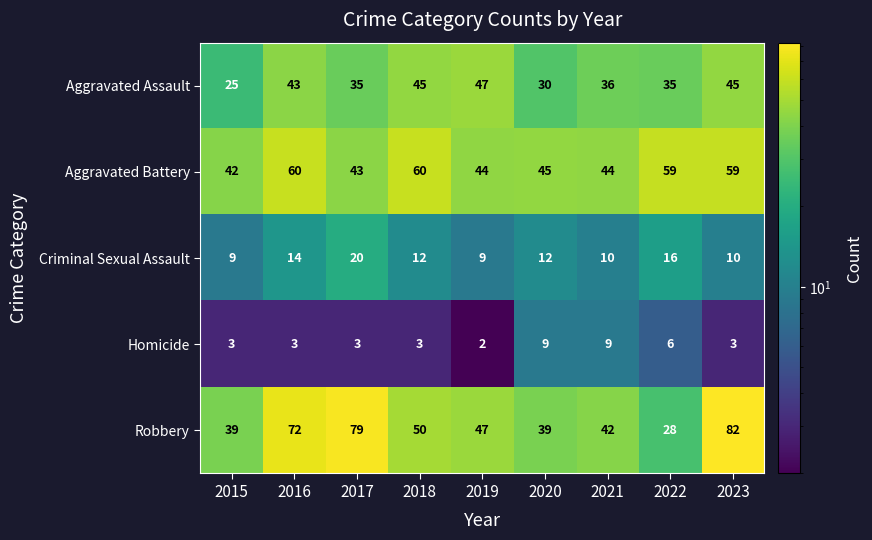

What is the approximate value of Homicide at 2015?

3